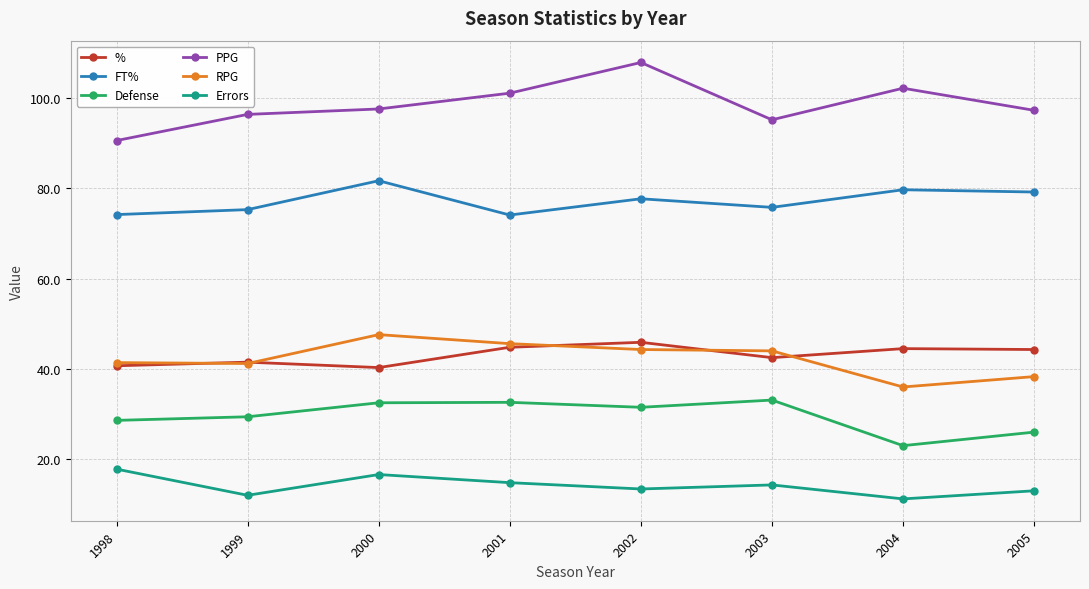

What value does the Errors series have at 2002?

13.4